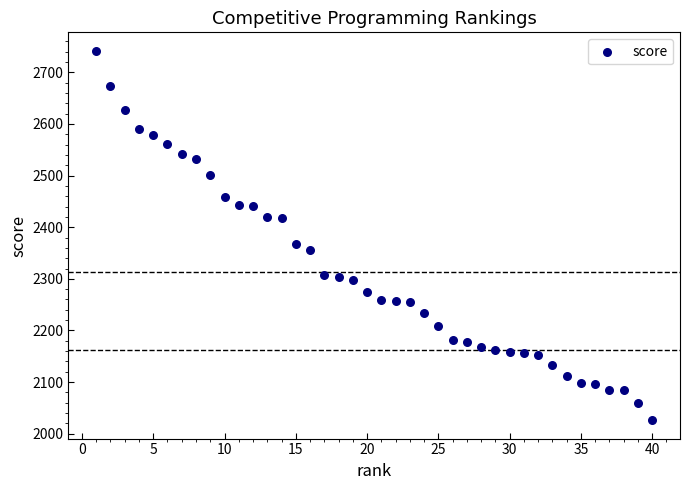

What Y value in the scatter plot is closest to 2383?

2367.7